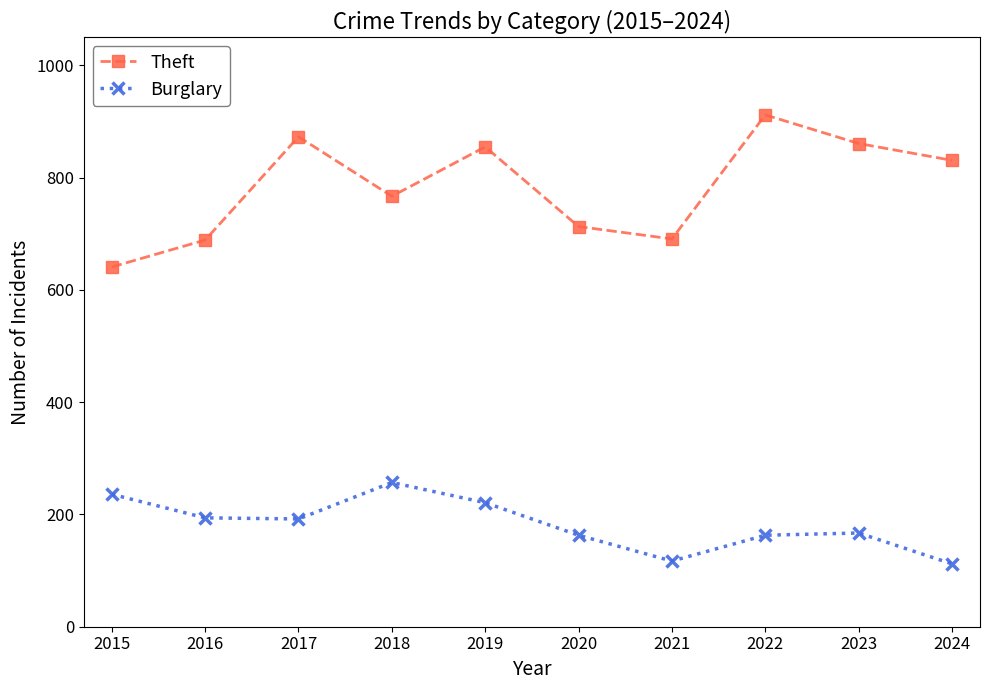

Is the value of Burglary at 2020 greater than the value of Theft at 2015?

No